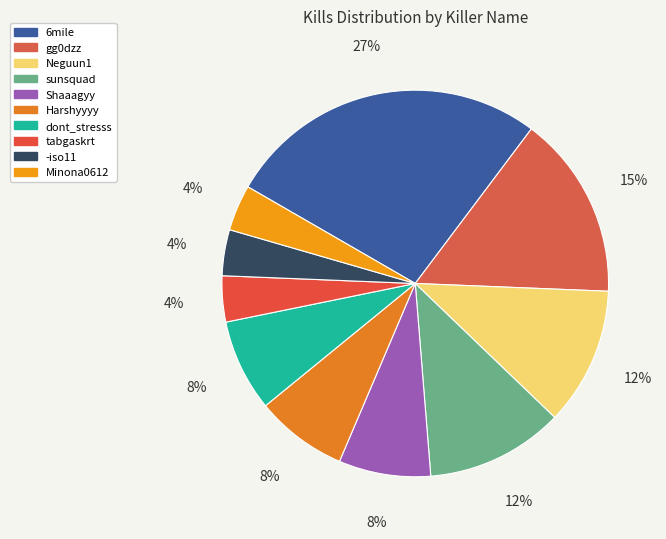

What is the largest slice in the pie chart?

6mile